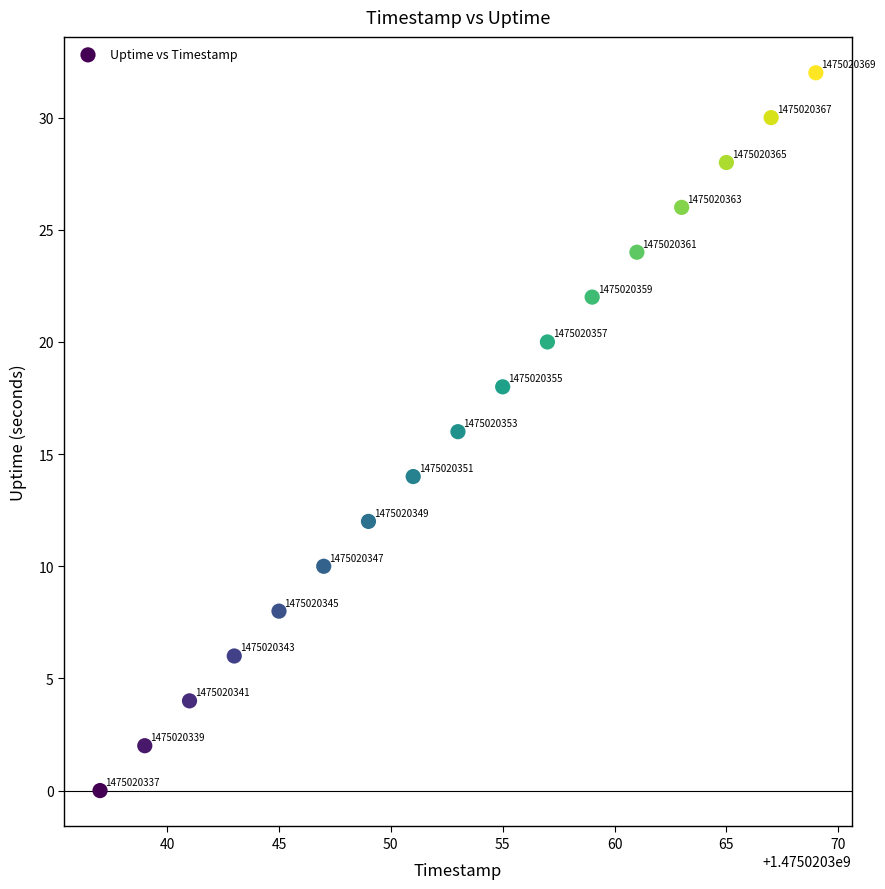

What Y value in the scatter plot is closest to 16?

16